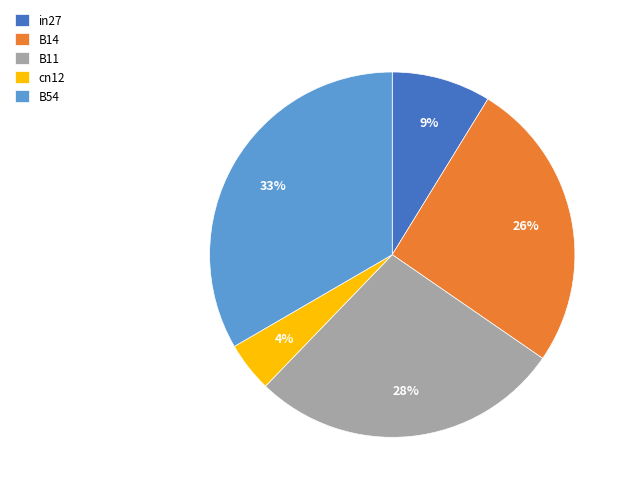

To the nearest percent, what is the difference between the largest and smallest slice percentages?

29%